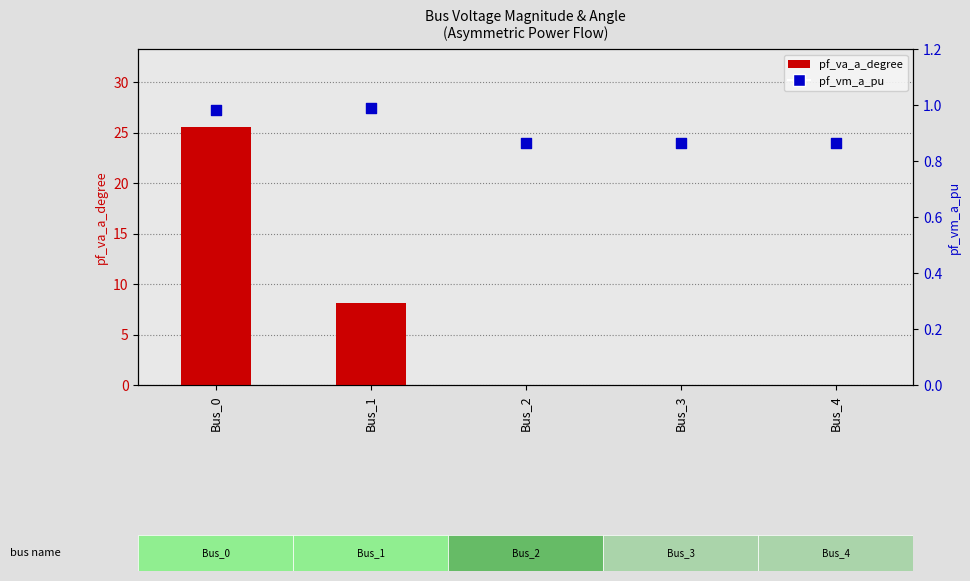

What are all the series names shown in the legend?

pf_va_a_degree, pf_vm_a_pu